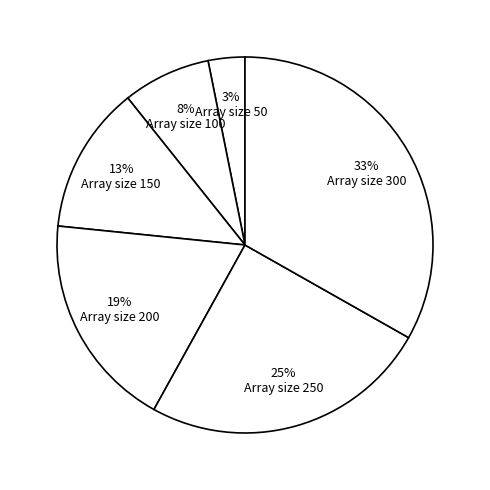

How many segments does this pie chart have?

6